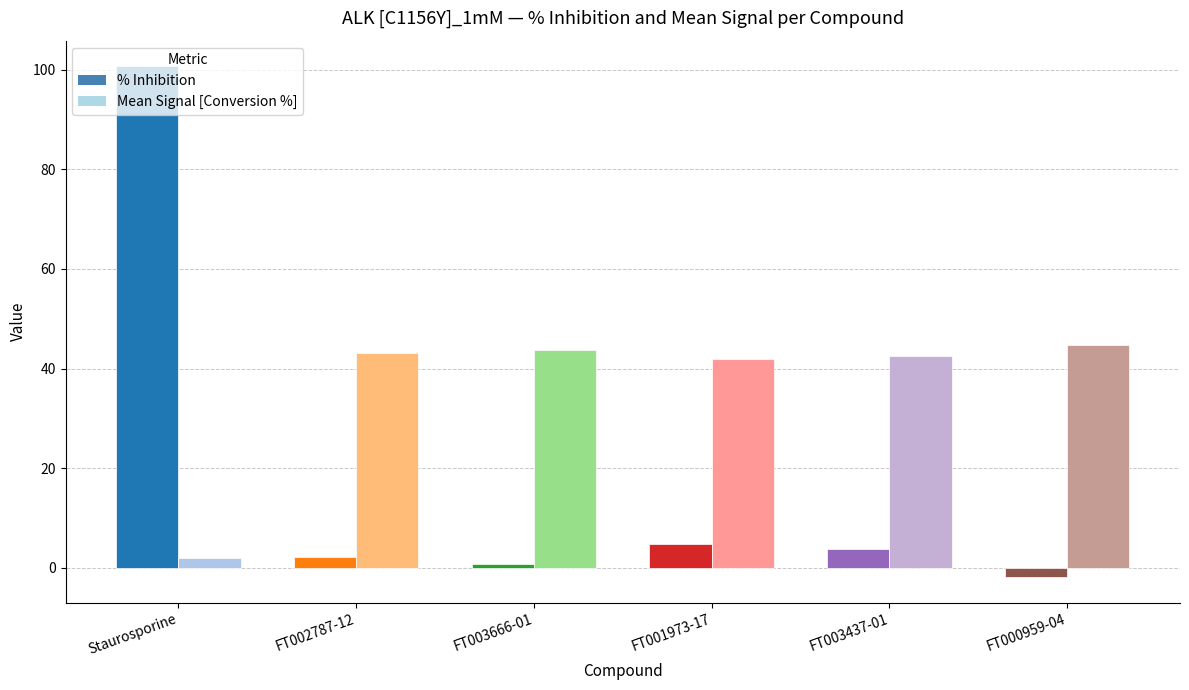

What is the total value across all series at Staurosporine?

102.7